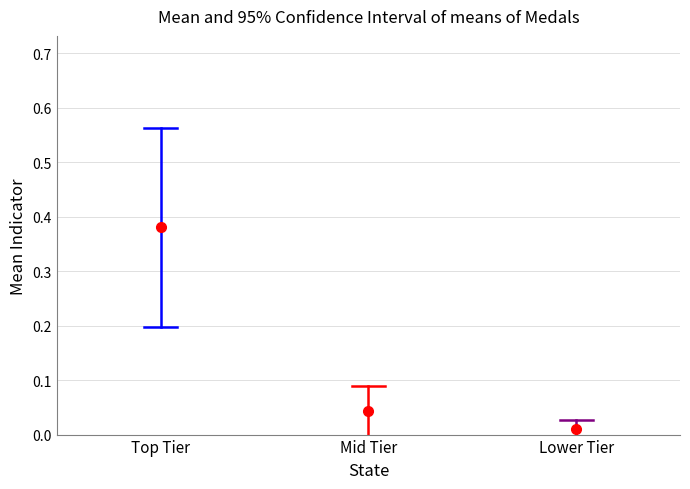

What position from the left is Mid Tier?

2